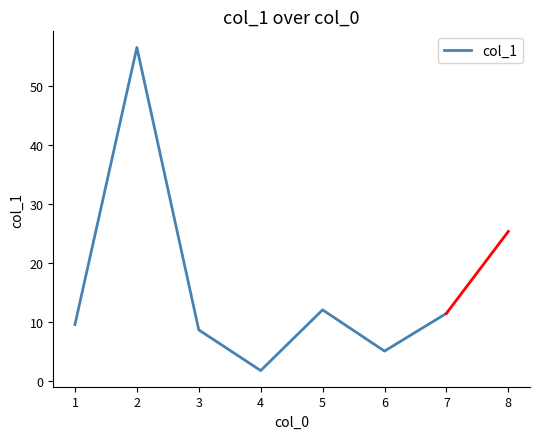

True or false: the data has more than 2 interior local peaks.

False